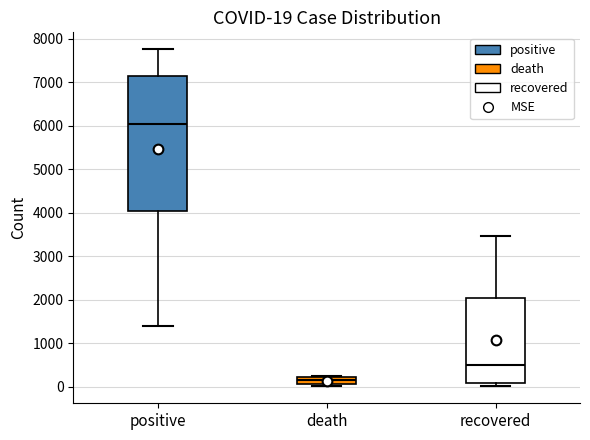

Which box's median line is the lowest?

death